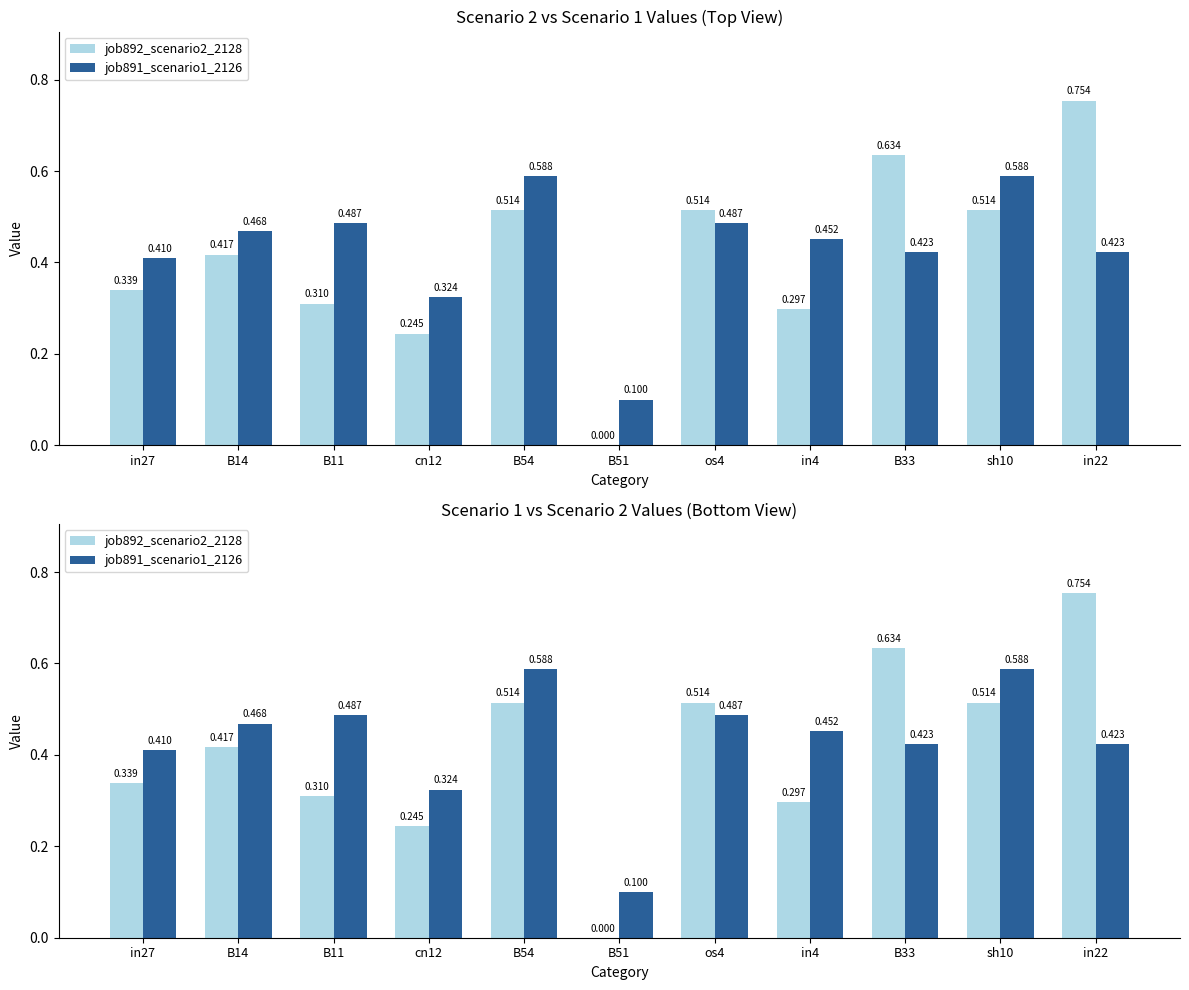

How many values in the job892_scenario2_2128 series exceed 0?

10